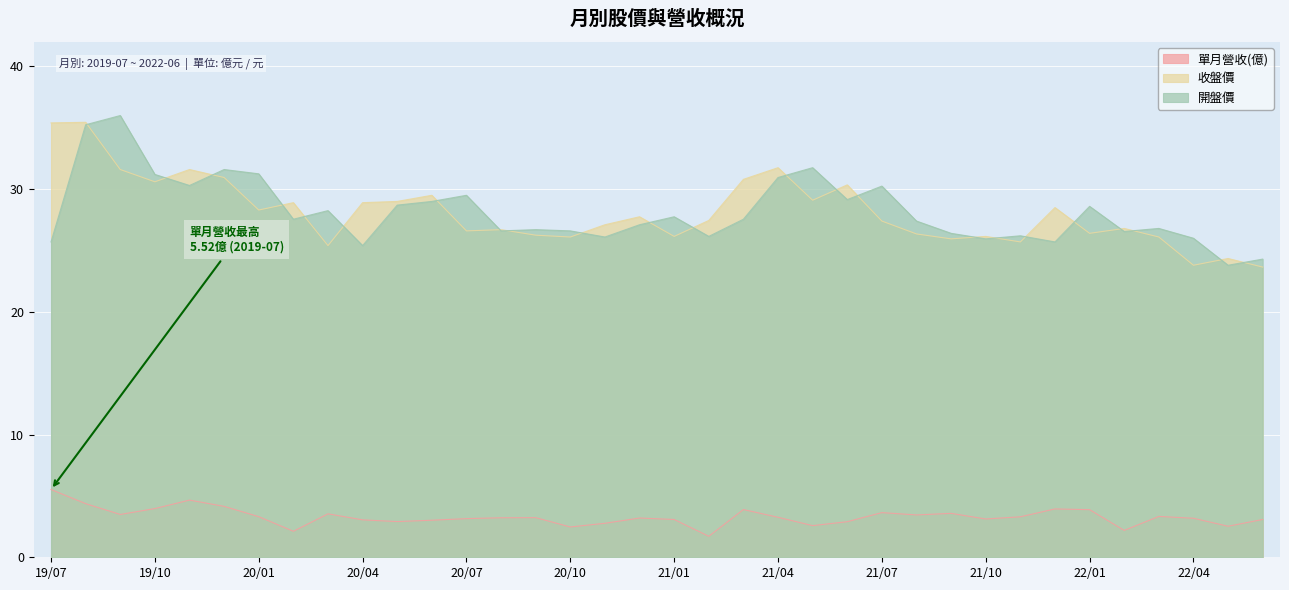

What is the difference between the highest and lowest values at 21/01?

24.7